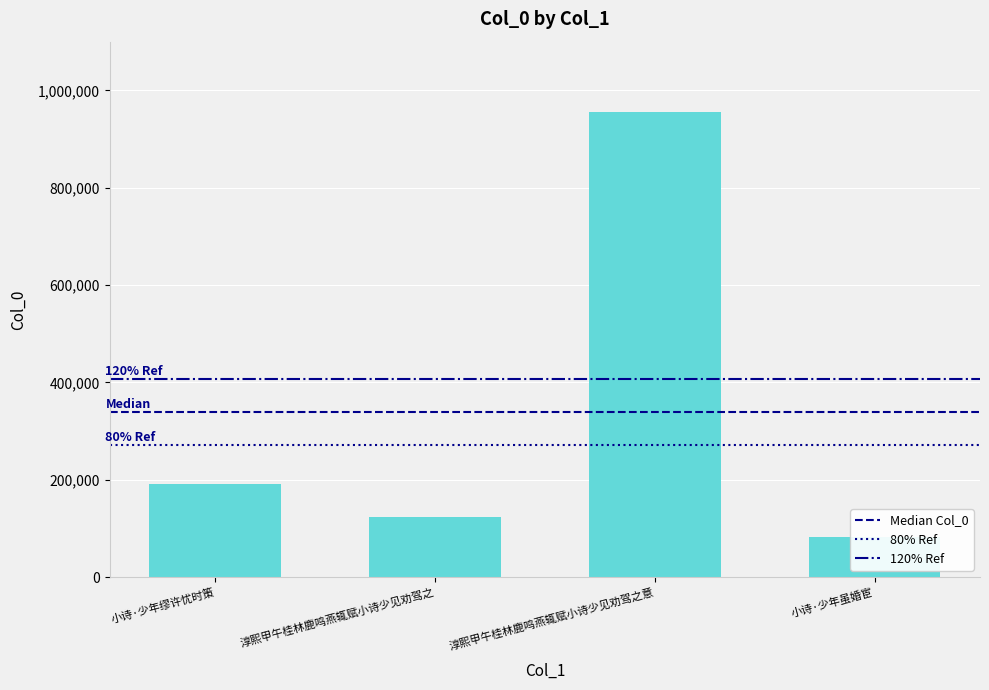

True or false: the data shows 294061 at 小诗·少年缪许忧时策.

False